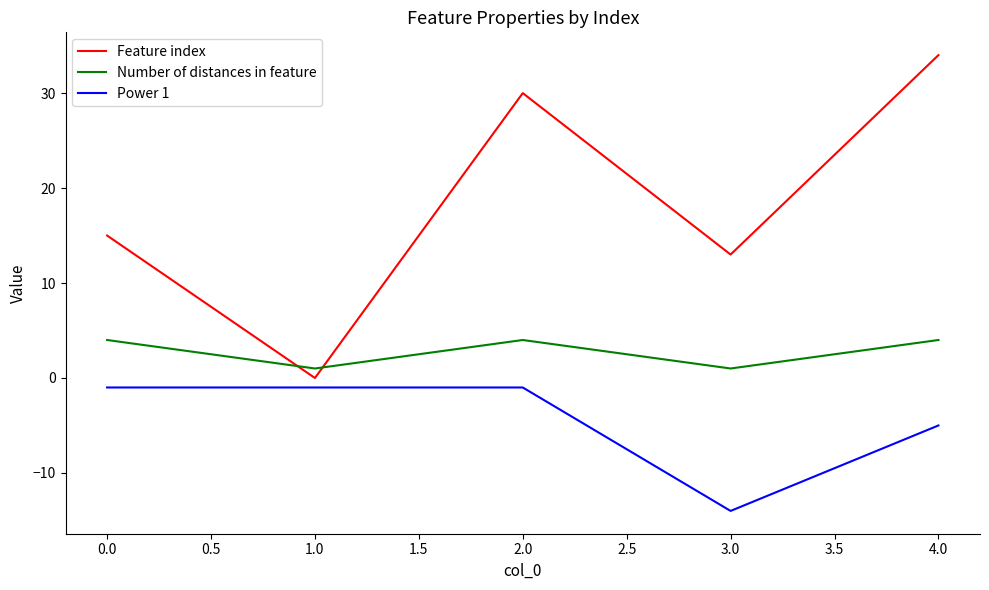

Which series has the largest total across all categories?

Feature index